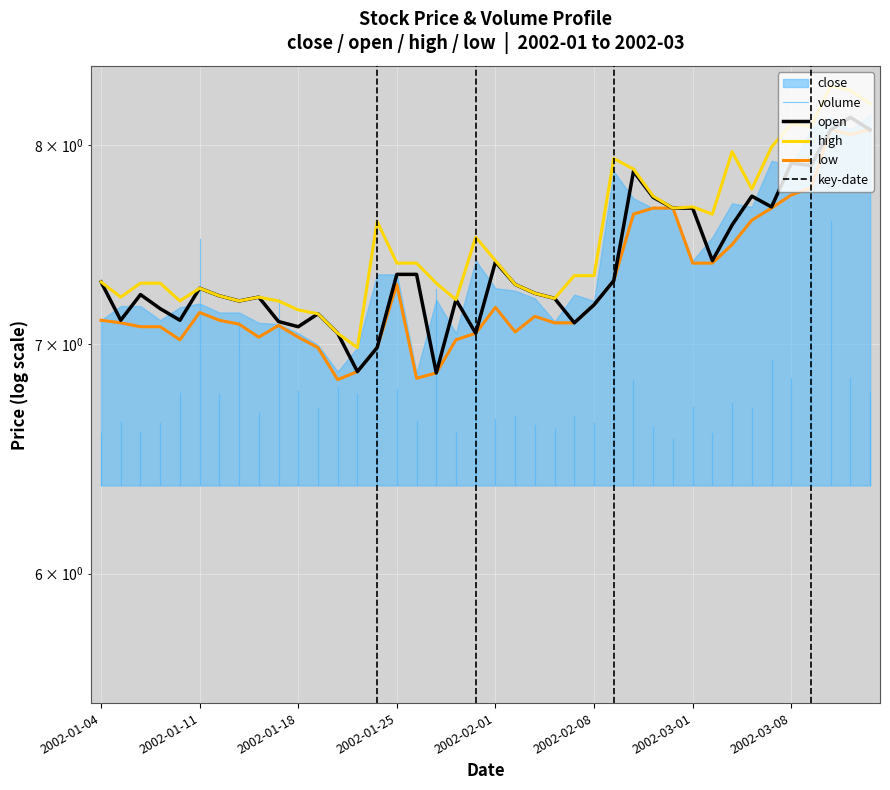

How many data points in open are above 7?

37